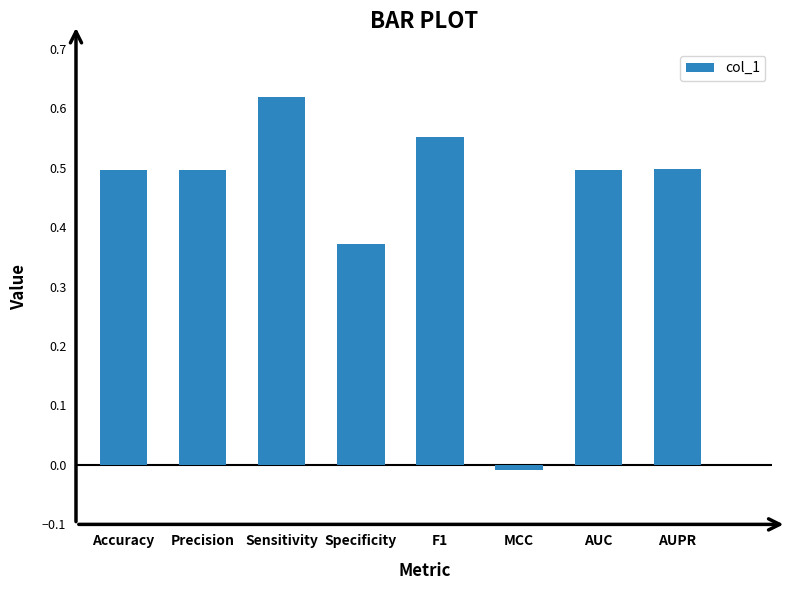

Which has a higher value, F1 or Specificity?

F1